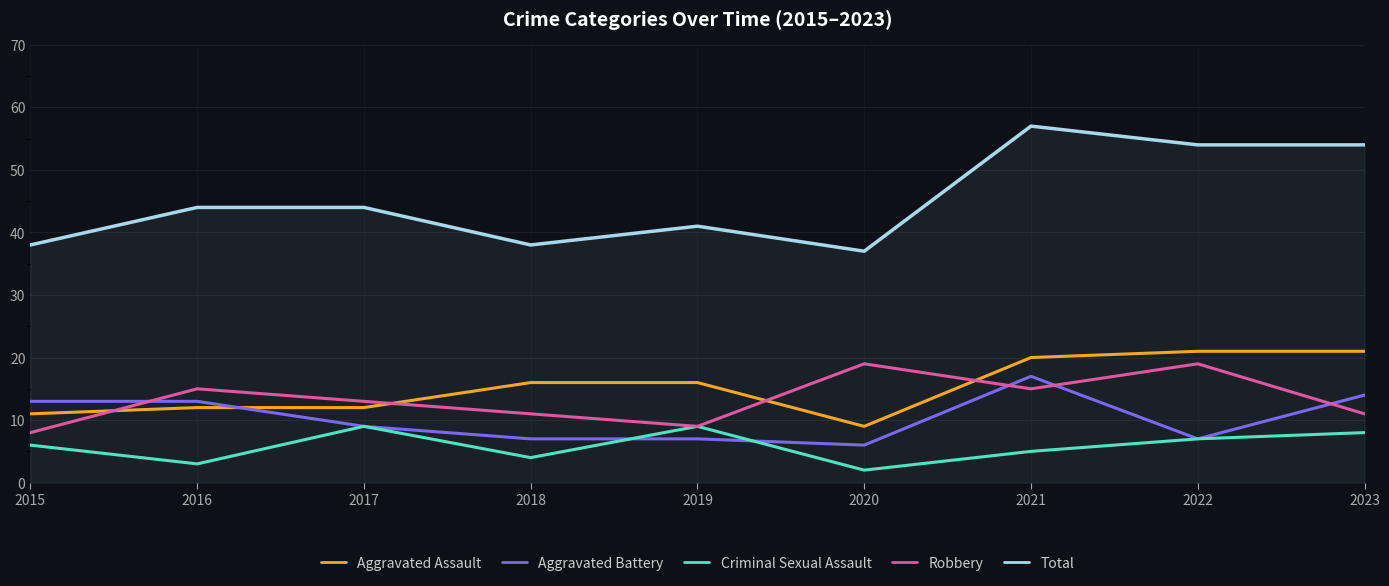

What is the minimum value for Criminal Sexual Assault?

2